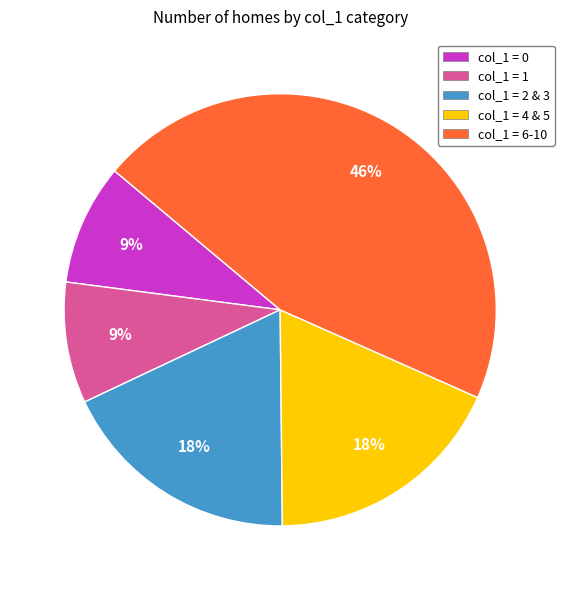

Is the sum of col_1 = 6-10 and col_1 = 4 & 5 greater than half?

Yes